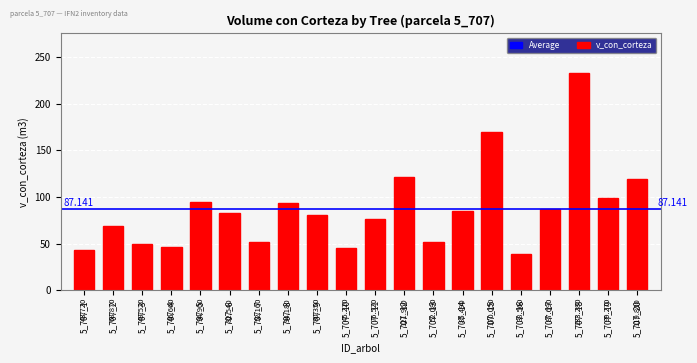

Reading left to right, extract all data points from this chart.

5_707_1=43.7	5_707_2=68.9	5_707_3=49.5	5_707_4=46.7	5_707_5=94.9	5_707_6=82.5	5_707_7=52.2	5_707_8=94.2	5_707_9=80.3	5_707_10=45.2	5_707_11=76.5	5_707_12=122.0	5_707_13=52.1	5_707_14=85.5	5_707_15=170.1	5_707_16=38.6	5_707_17=87.7	5_707_18=233.3	5_707_19=99.3	5_707_20=119.8